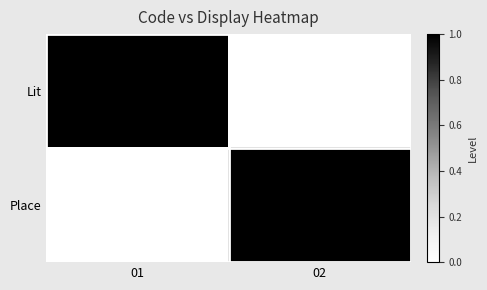

Between 01 and 02, which series saw the biggest shift?

Lit